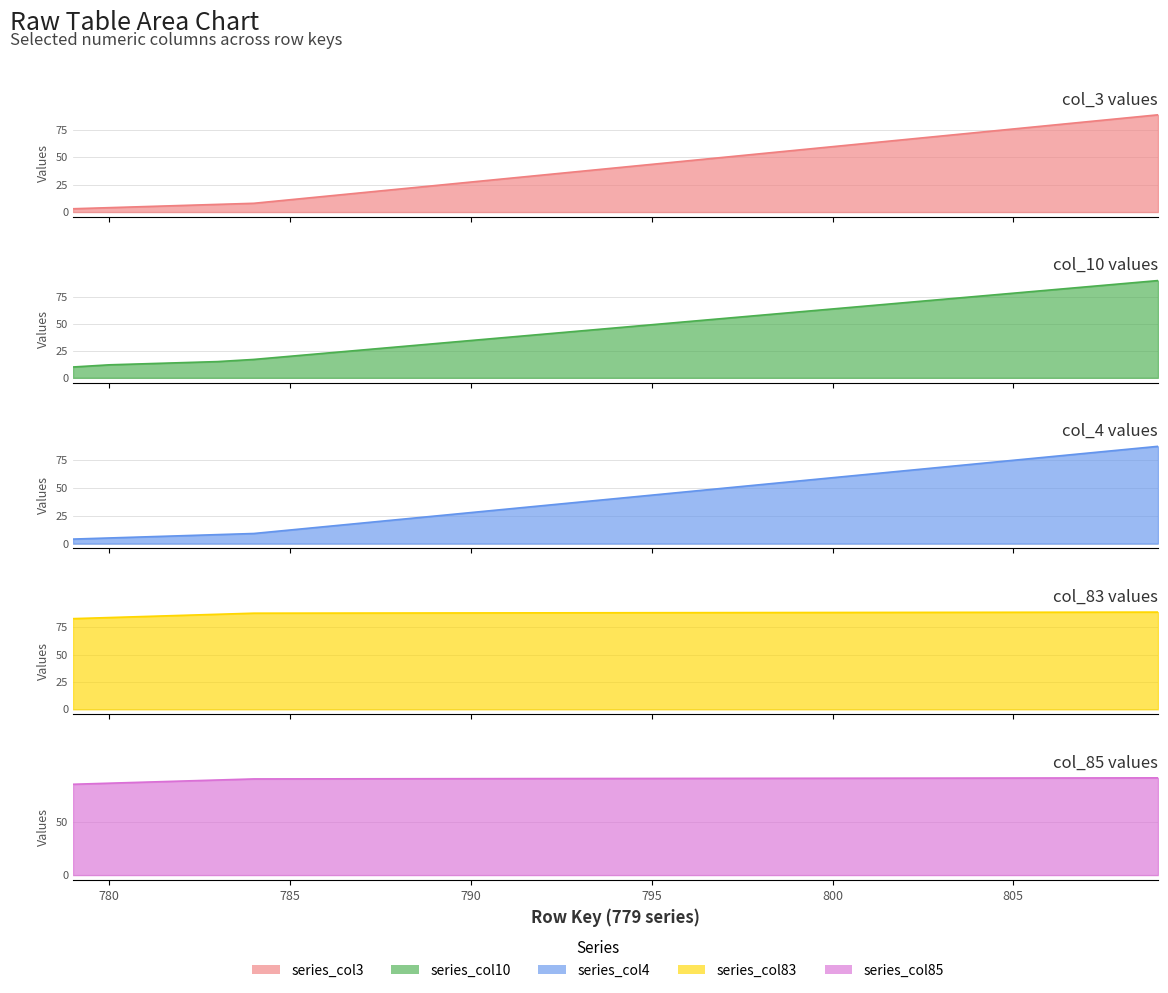

Which label corresponds to the smallest value in the chart?

779